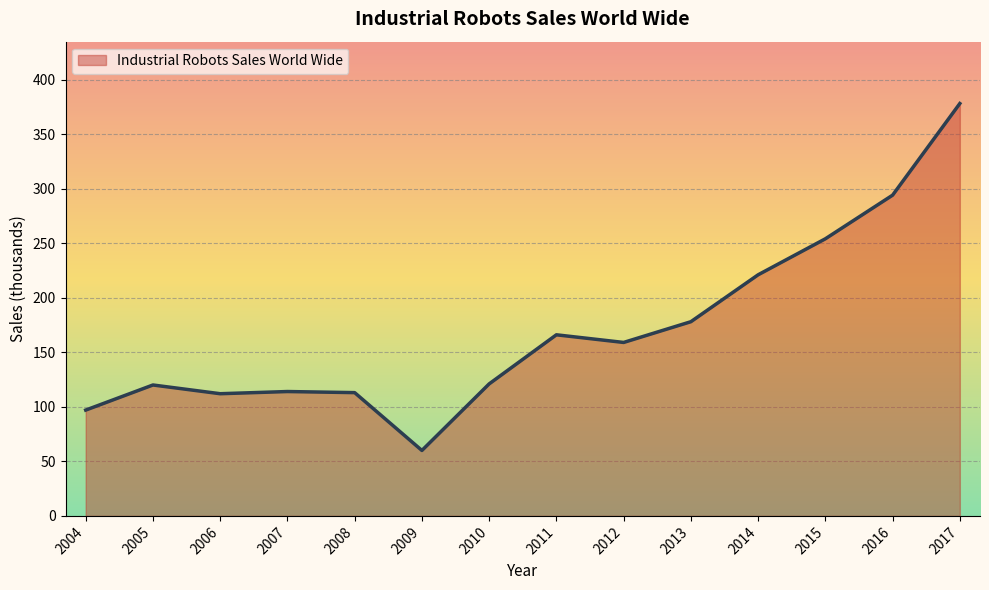

What is the difference between the second highest and minimum values?

234